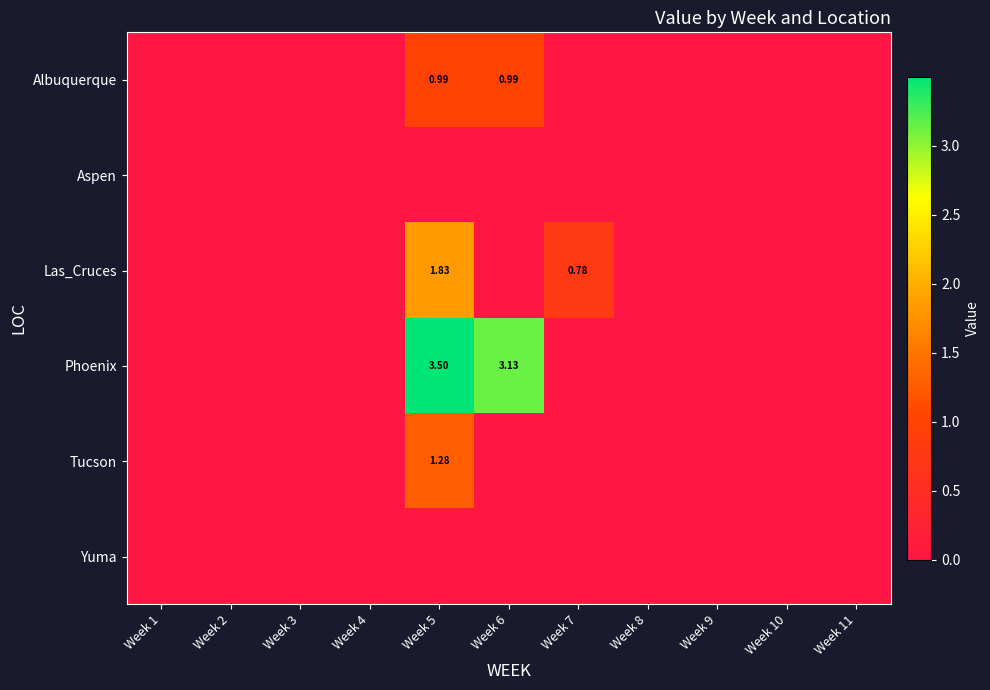

Which series has the largest total across all categories?

Phoenix